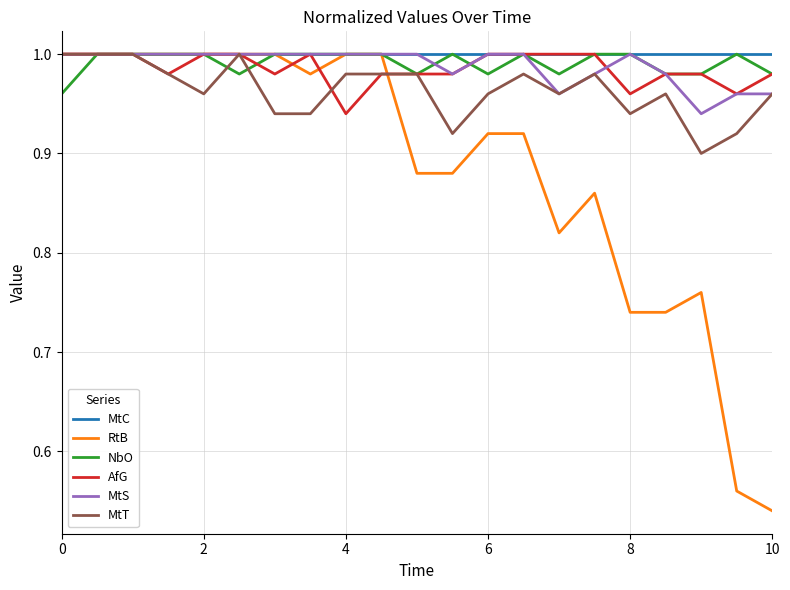

Which label corresponds to the smallest value in the chart?

10